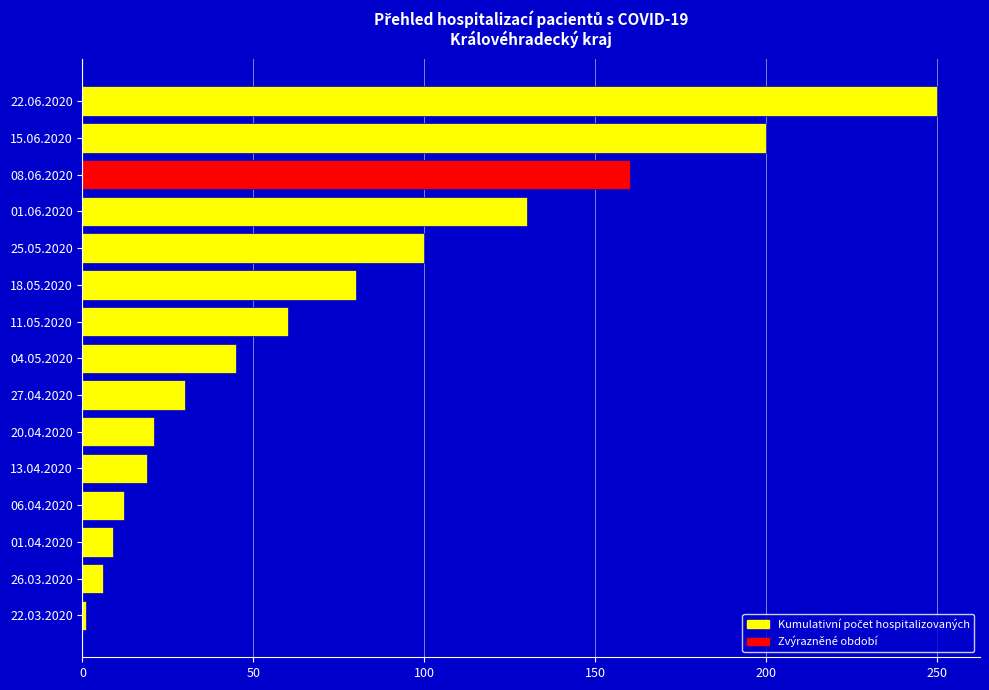

The chart shows a value of 30 at 27.04.2020. True or false?

True